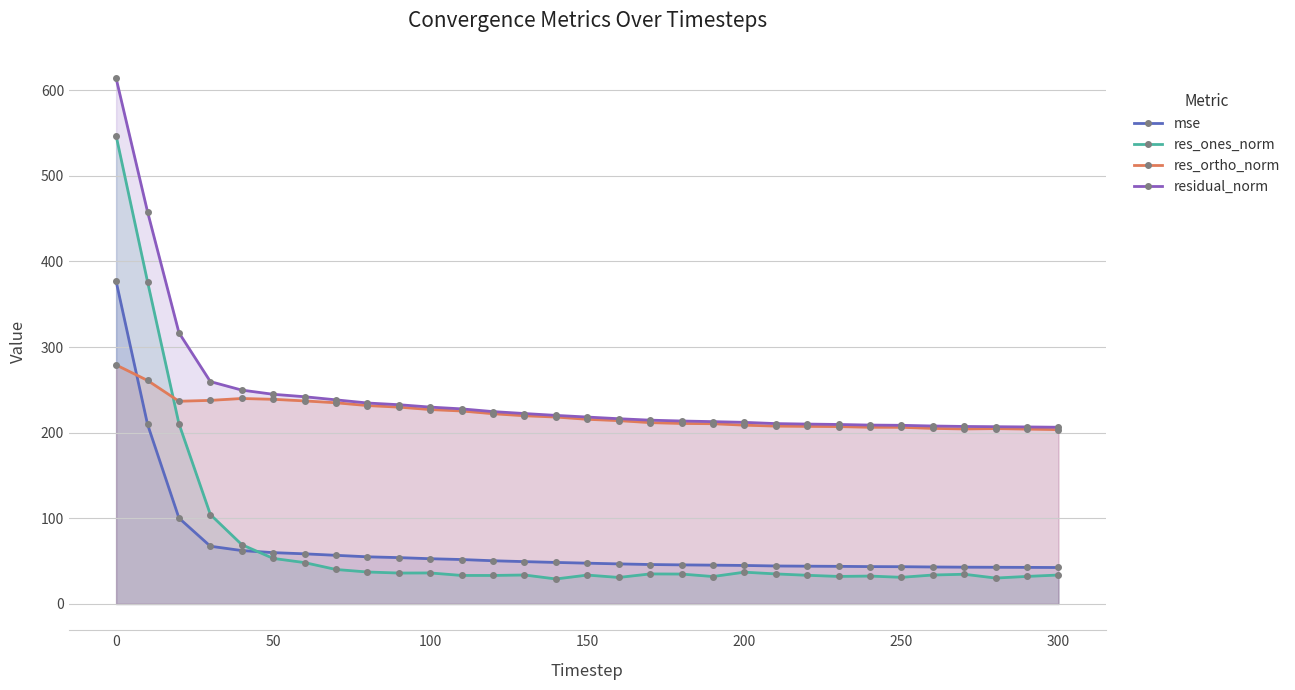

How many distinct data groups are displayed?

4